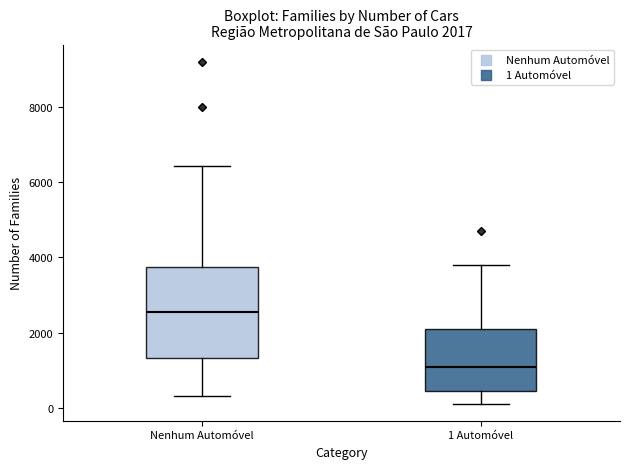

Which box's median line is the lowest?

1 Automóvel